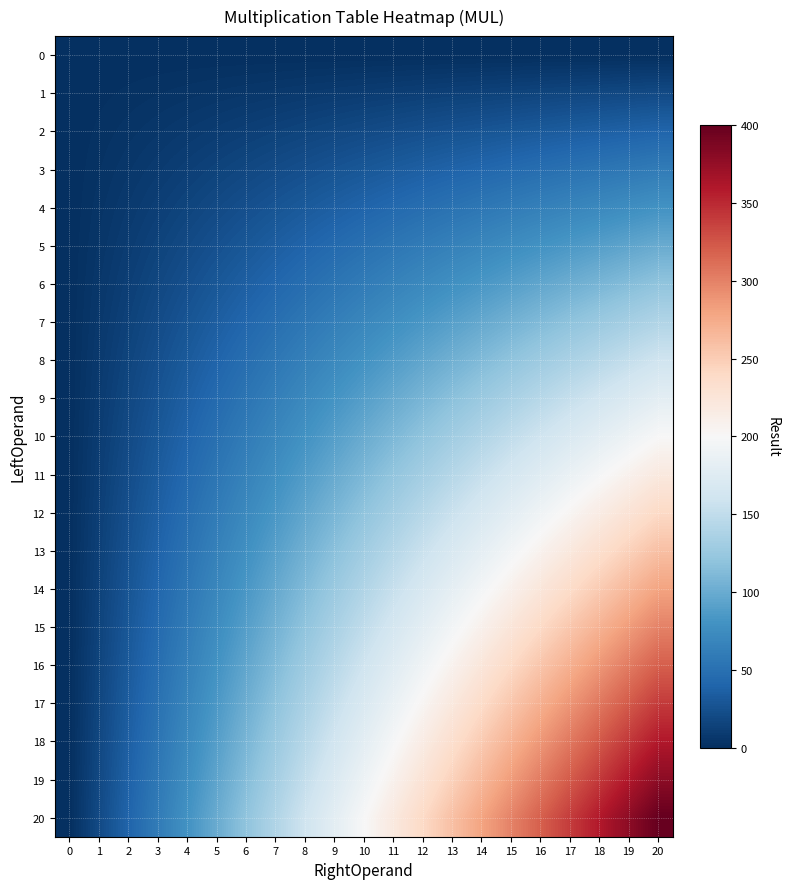

Which has a higher value, 14 or 2?

14